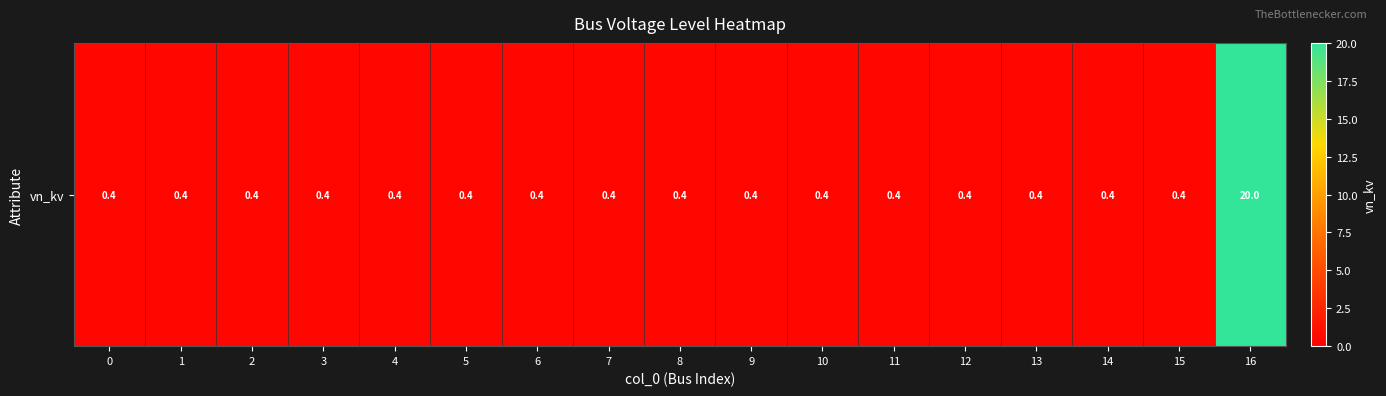

Rank the categories by value from highest to lowest.

16, 0, 1, 2, 3, 4, 5, 6, 7, 8, 9, 10, 11, 12, 13, 14, 15